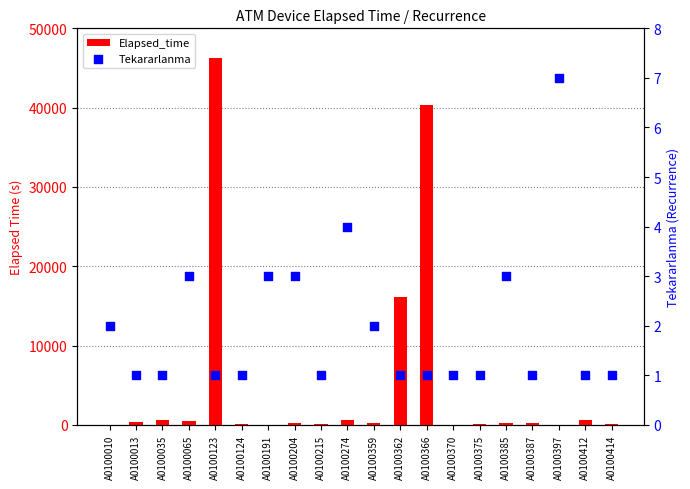

At which category is the sum across all series the highest?

A0100123